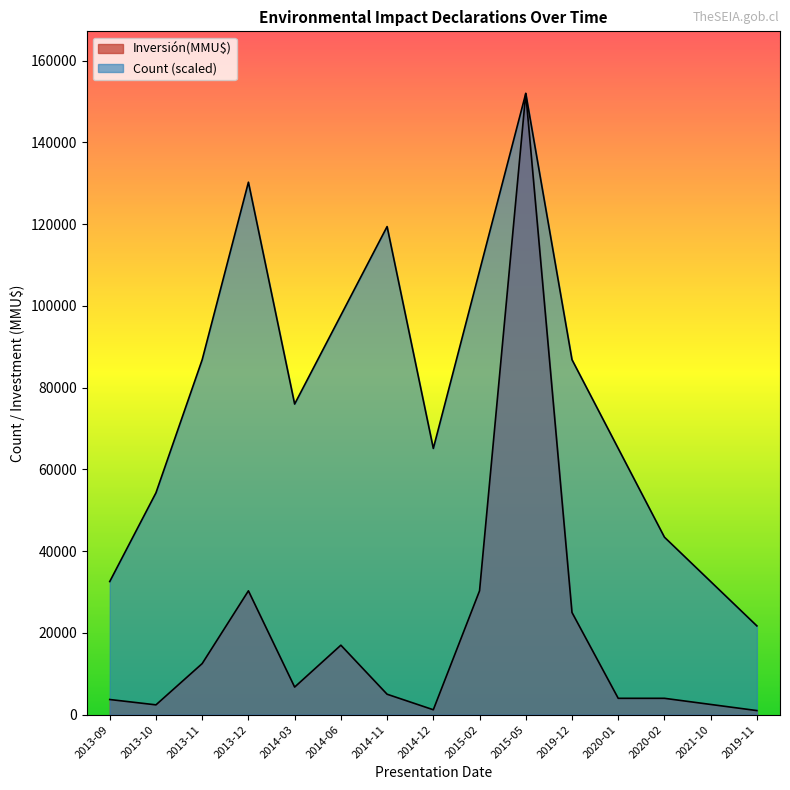

The Inversión(MMU$) series shows 6957.7 at 2014-11. True or false?

False